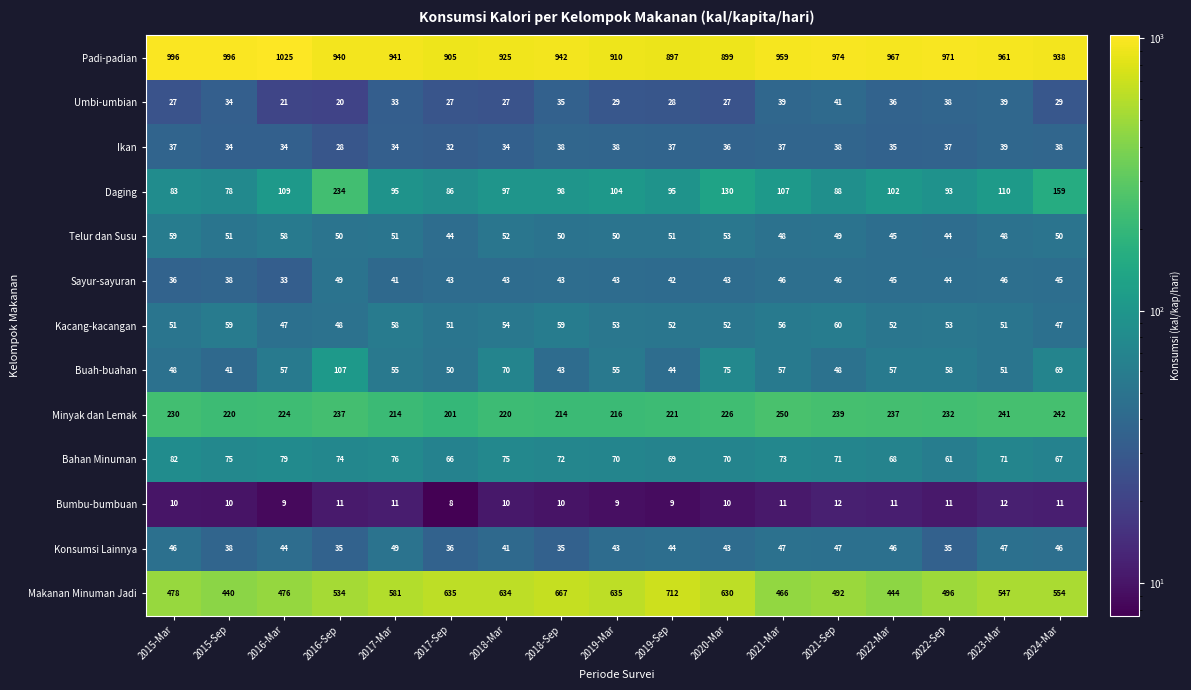

Which series has the largest total across all categories?

Padi-padian